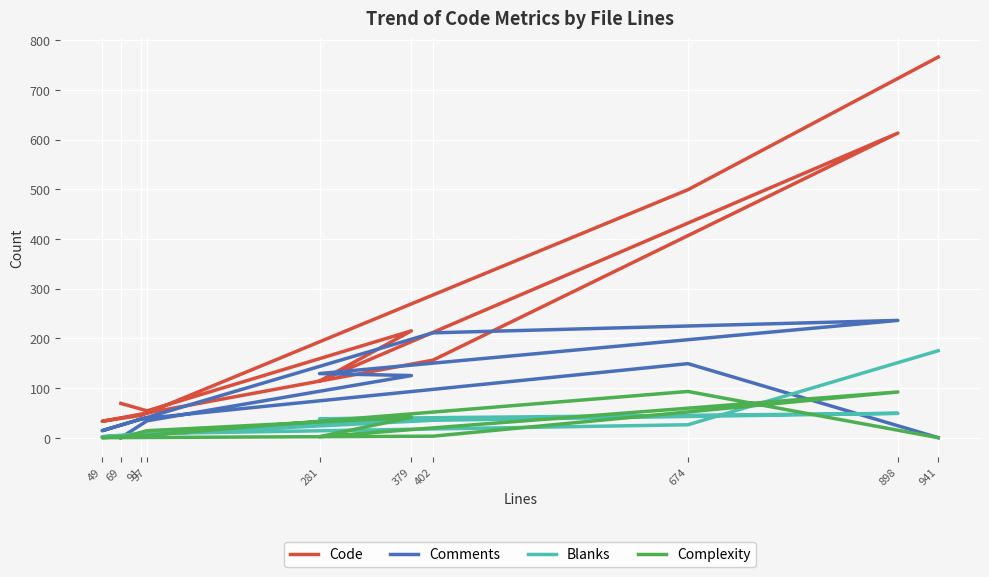

Reading right to left, list all the values displayed in this chart.

Code: 766	499	45	33	156	613	114	215	54	69
Comments: 0	149	38	14	211	236	129	125	34	0
Blanks: 175	26	8	2	35	49	38	39	9	0
Complexity: 0	93	4	0	3	92	2	41	14	0